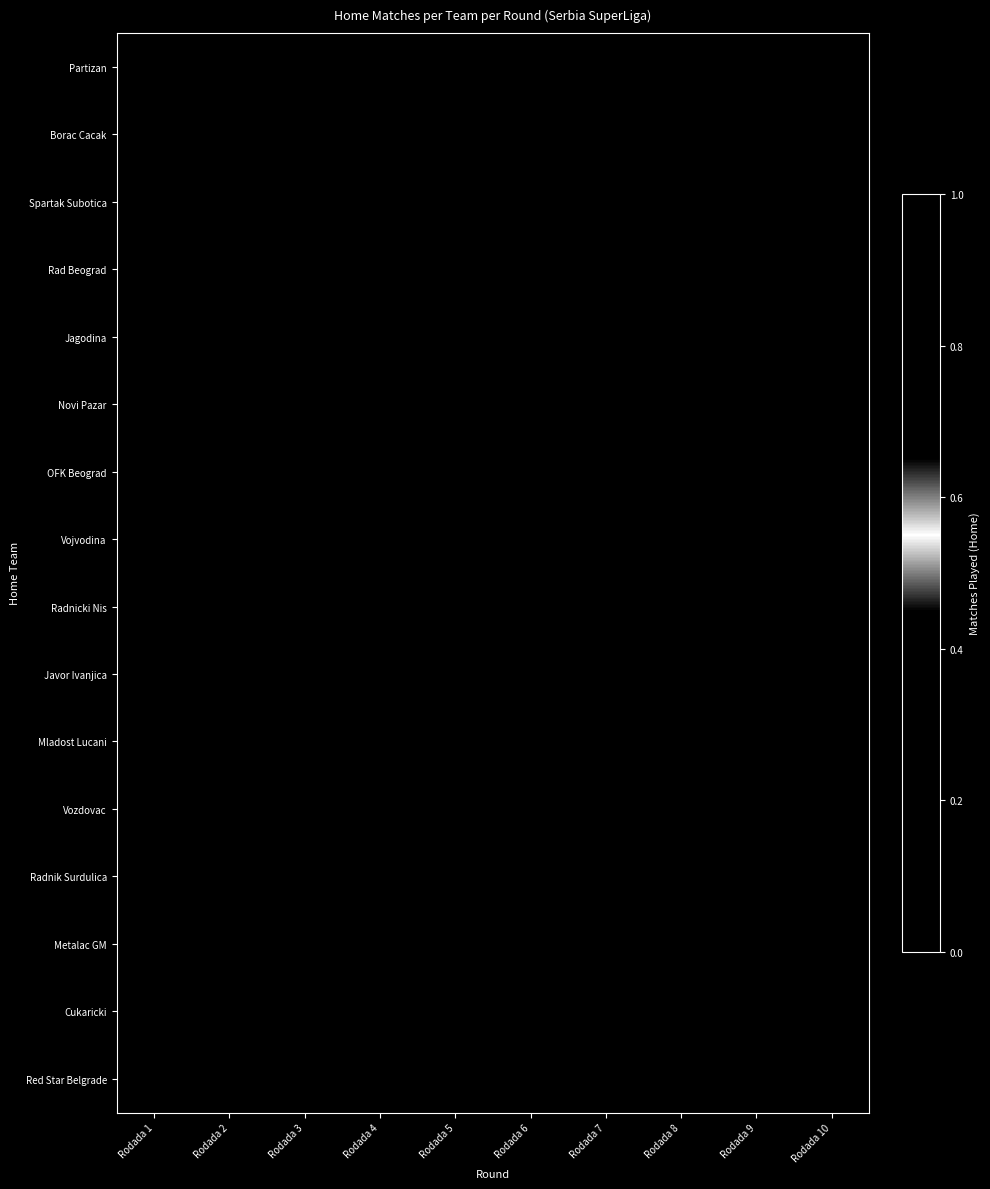

At how many categories does at least one series exceed 0?

6